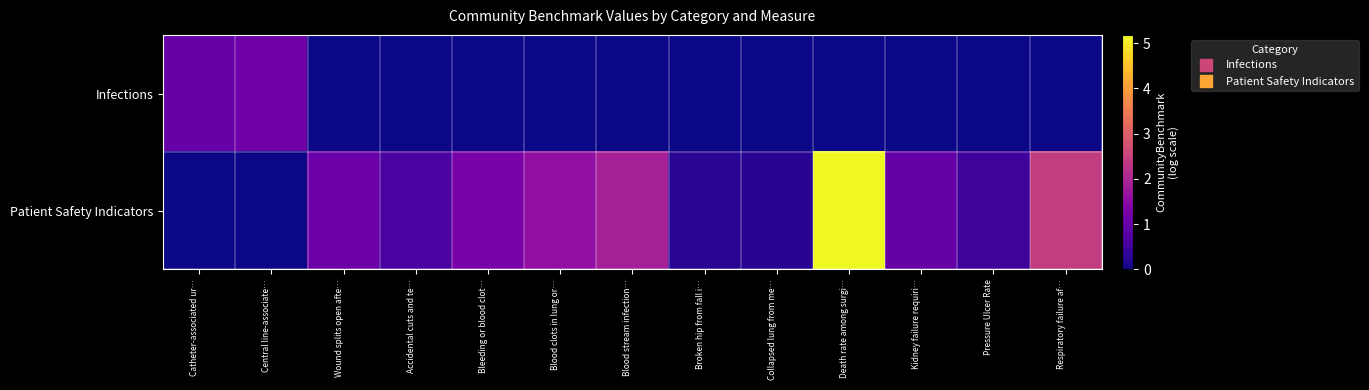

Reading right to left, list all the values displayed in this chart.

Infections: Respiratory failure af…=0.0	Pressure Ulcer Rate=0.0	Kidney failure requiri…=0.0	Death rate among surgi…=0.0	Collapsed lung from me…=0.0	Broken hip from fall i…=0.0	Blood stream infection…=0.0	Blood clots in lung or…=0.0	Bleeding or blood clot…=0.0	Accidental cuts and te…=0.0	Wound splits open afte…=0.0	Central line-associate…=1.1	Catheter-associated ur…=1.0
Patient Safety Indicators: Respiratory failure af…=2.4	Pressure Ulcer Rate=0.5	Kidney failure requiri…=1.0	Death rate among surgi…=5.2	Collapsed lung from me…=0.2	Broken hip from fall i…=0.3	Blood stream infection…=1.9	Blood clots in lung or…=1.6	Bleeding or blood clot…=1.2	Accidental cuts and te…=0.6	Wound splits open afte…=1.1	Central line-associate…=0.0	Catheter-associated ur…=0.0